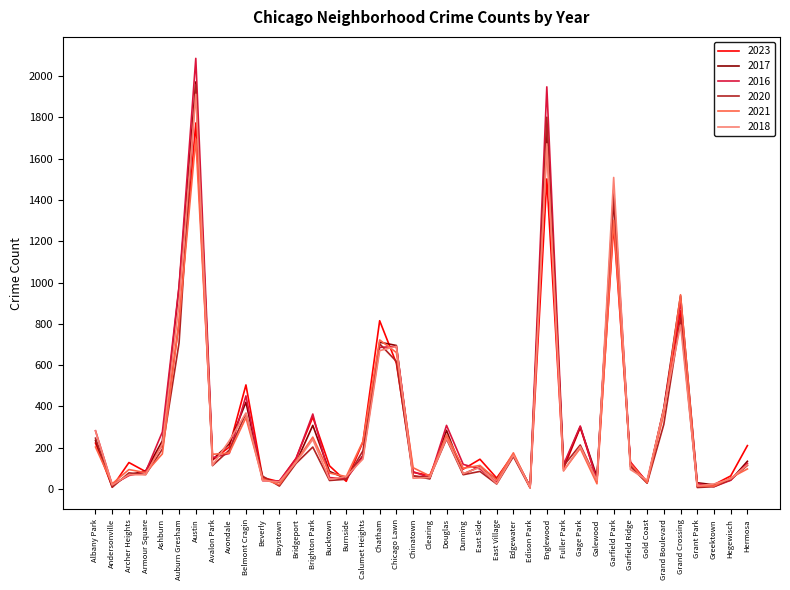

At how many categories does at least one series exceed 1580?

2